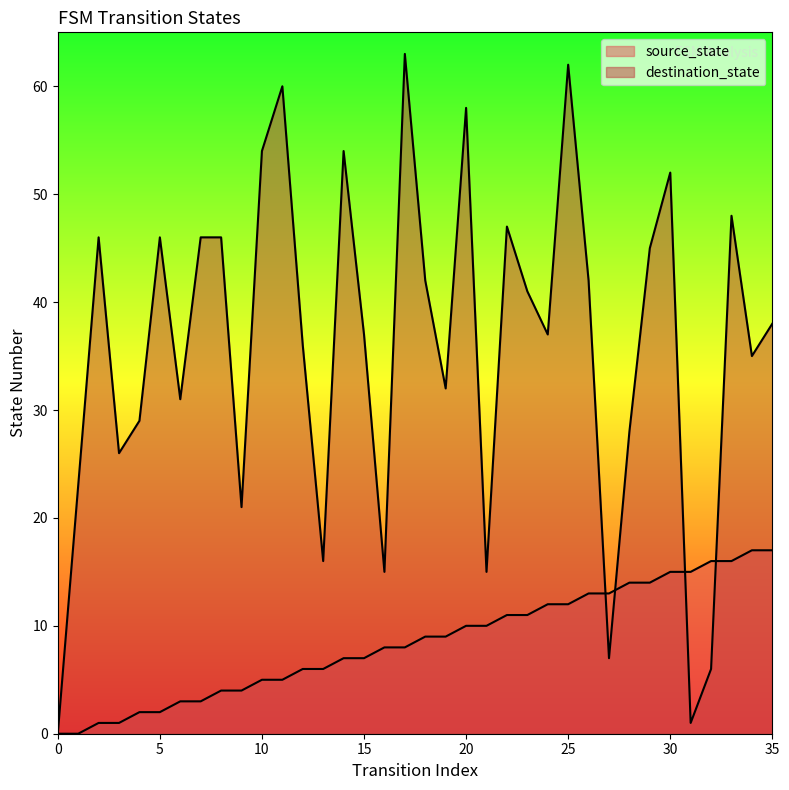

What is the sum of all destination_state values?

1285